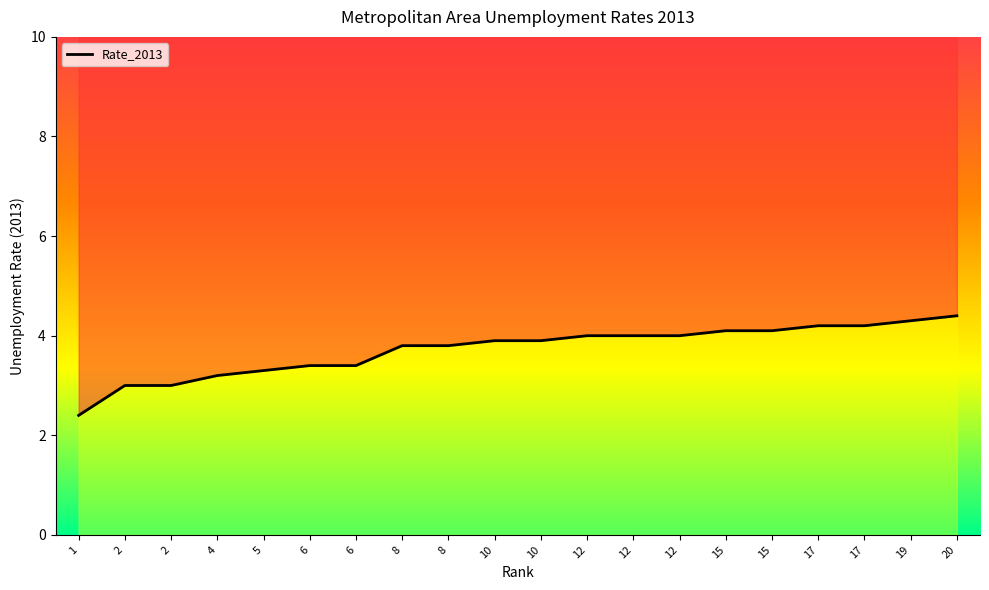

List the labels in order of value, smallest first.

1, 2, 2, 4, 5, 6, 6, 8, 8, 10, 10, 12, 12, 12, 15, 15, 17, 17, 19, 20